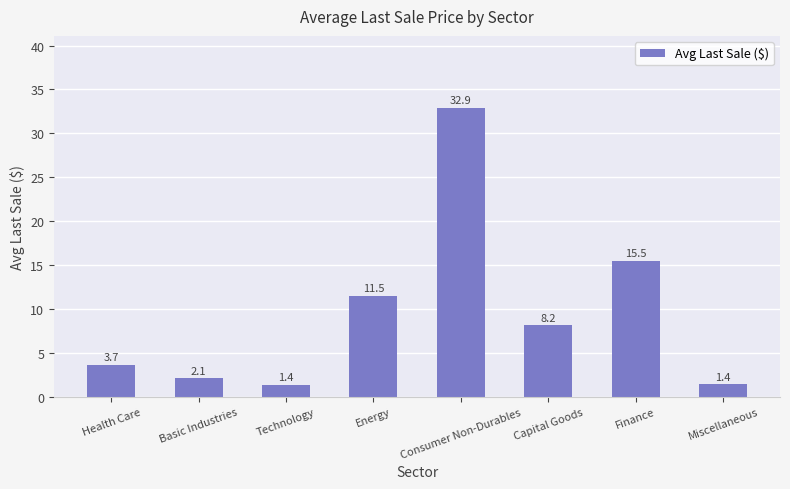

Reading left to right, transcribe all the data shown in this chart.

Health Care=3.7	Basic Industries=2.1	Technology=1.4	Energy=11.5	Consumer Non-Durables=32.9	Capital Goods=8.2	Finance=15.5	Miscellaneous=1.4